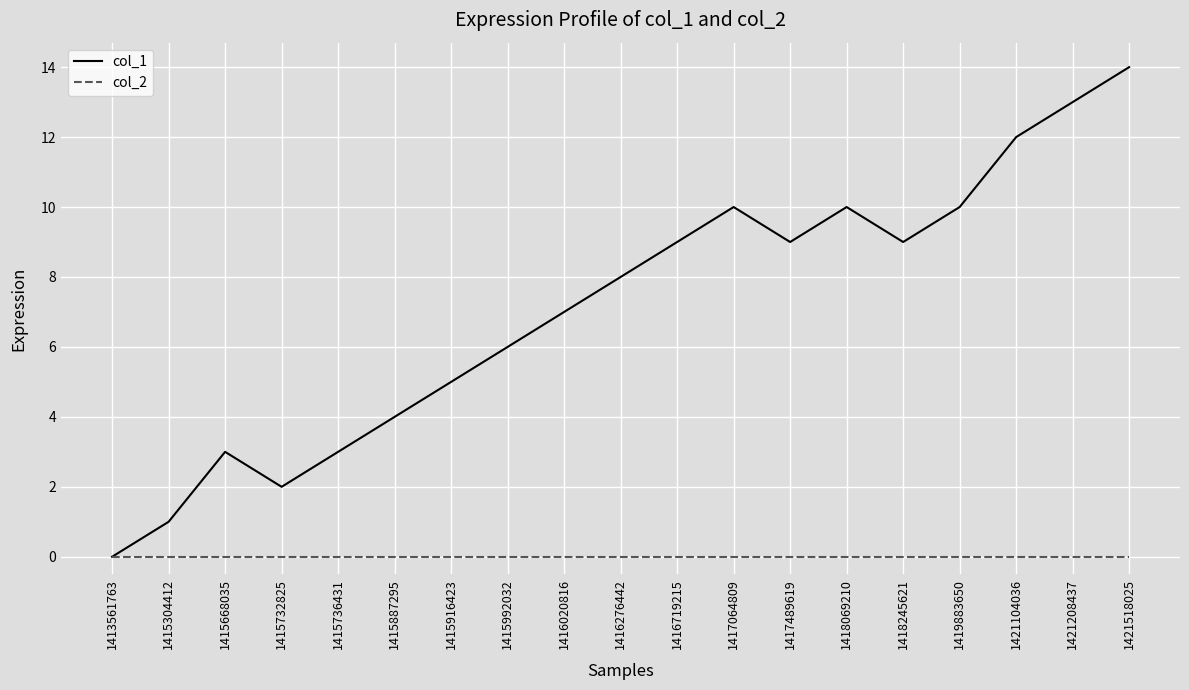

What is the total value across all series at 1418069210?

10